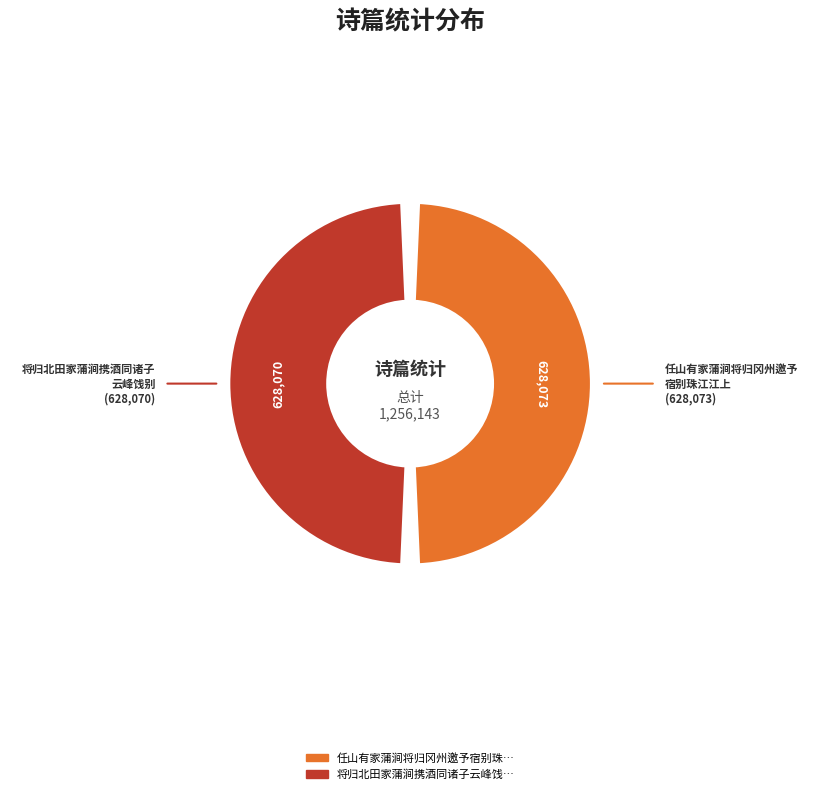

What is the change in value from 任山有家蒲涧将归冈州邀予宿别珠江江上 to 将归北田家蒲涧携酒同诸子云峰饯别?

-3